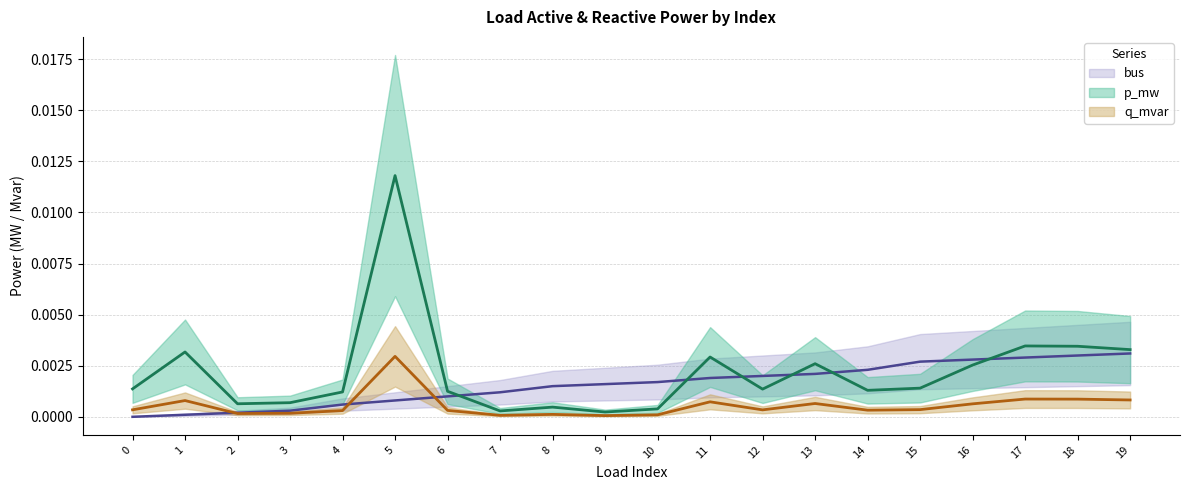

How many data points does each series have?

20